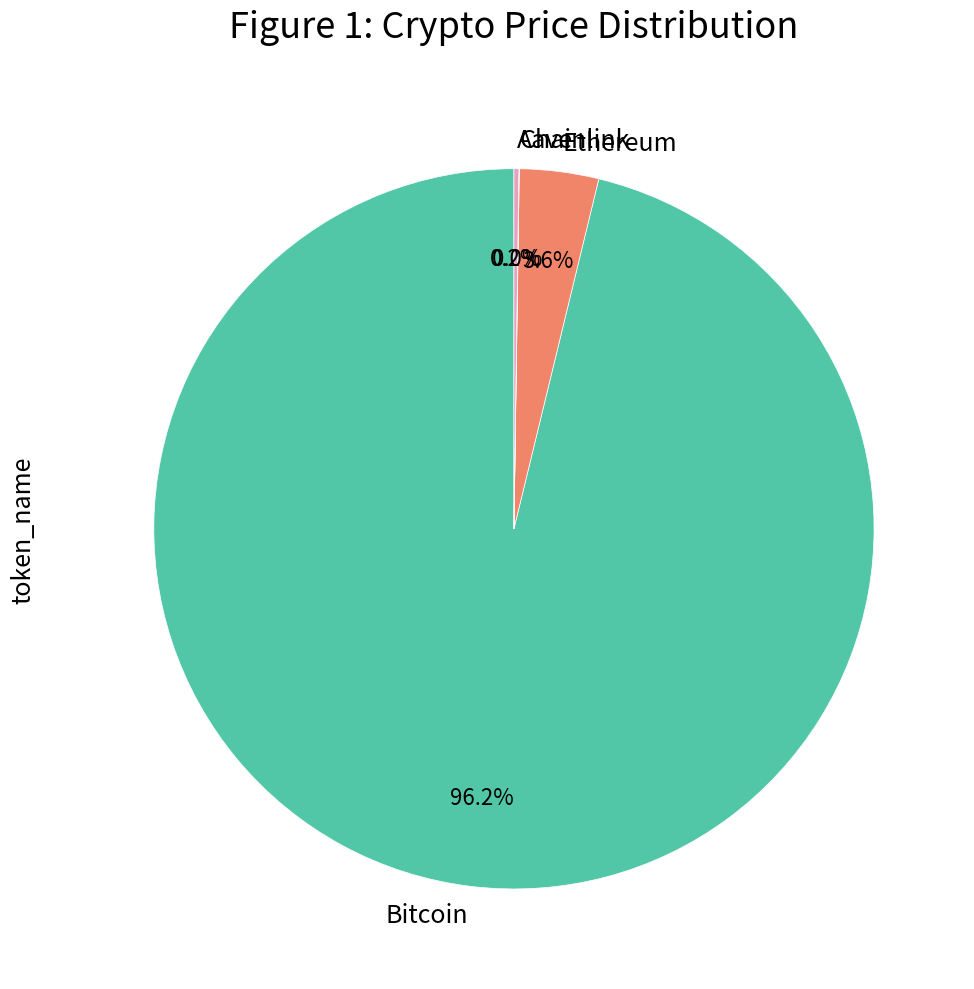

What percentage do Bitcoin and Ethereum together represent?

99.8%